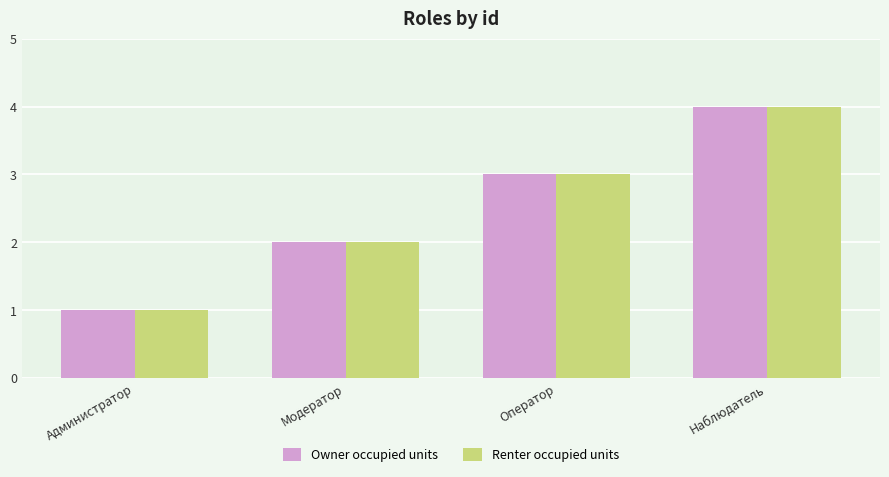

Reading left to right, extract all data points from this chart.

Owner occupied units: 1	2	3	4
Renter occupied units: 1	2	3	4